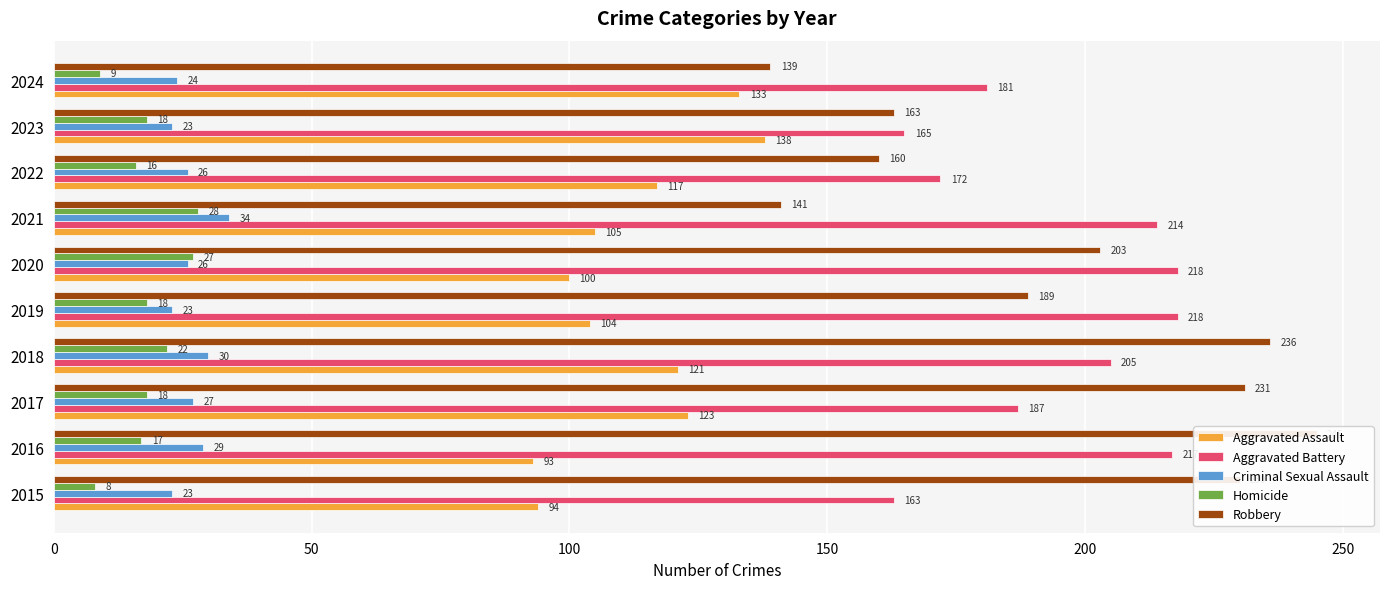

The Robbery series shows 358 at 2020. True or false?

False